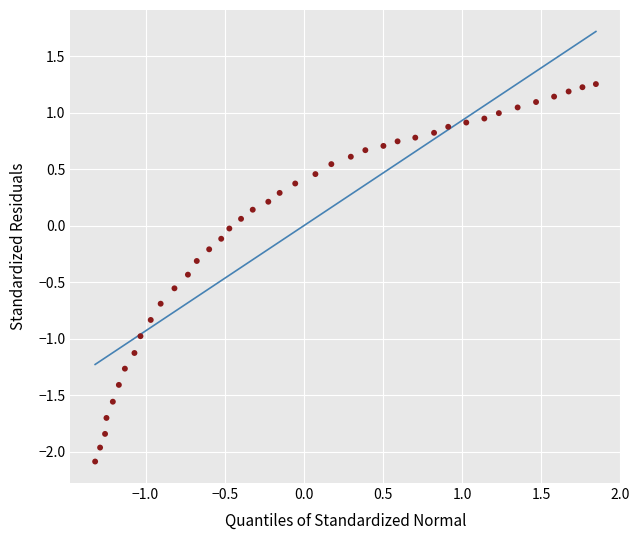

What is the range of Y values (max minus min)?

3.3